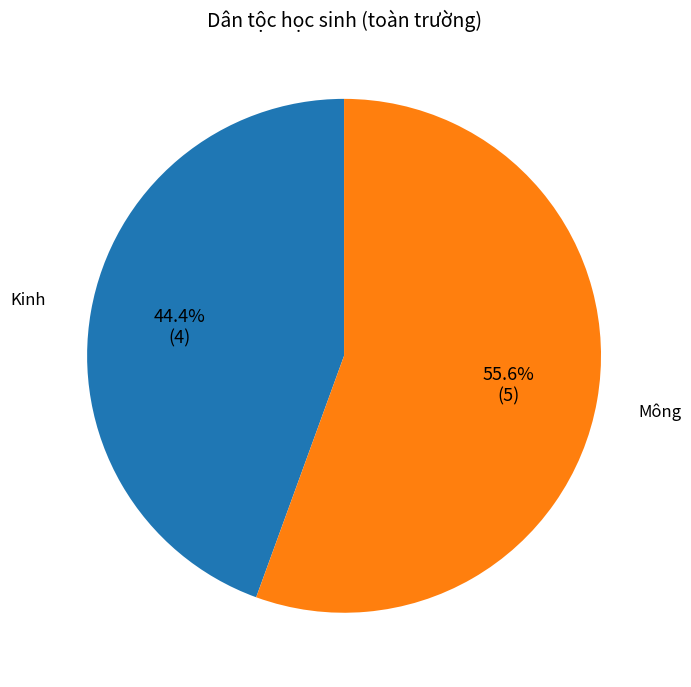

Is it true that Mông is 68% of the pie?

False